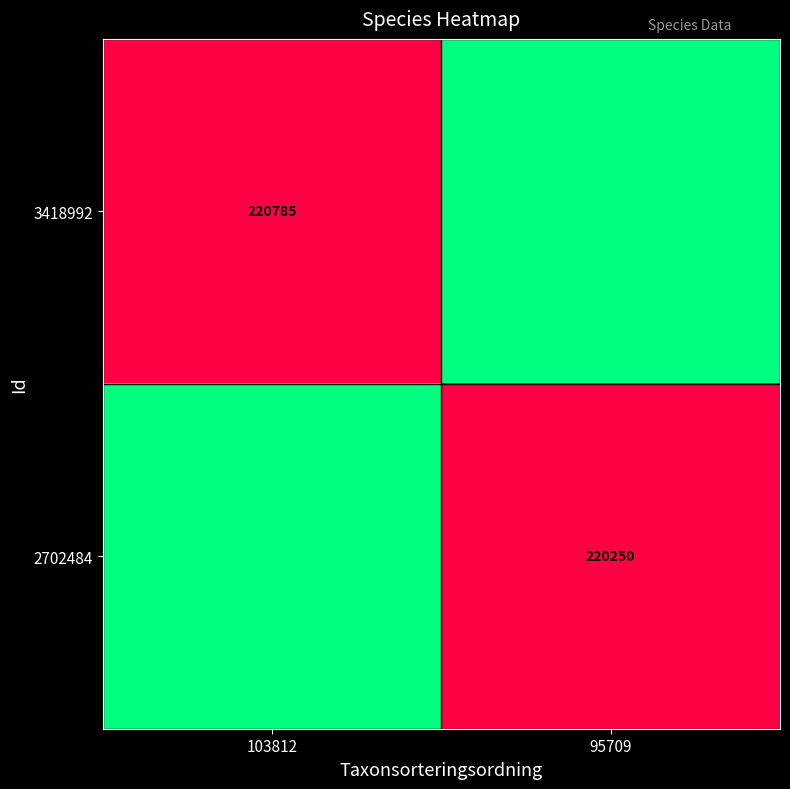

The value of 2702484 at 95709 is 220250. True or false?

True